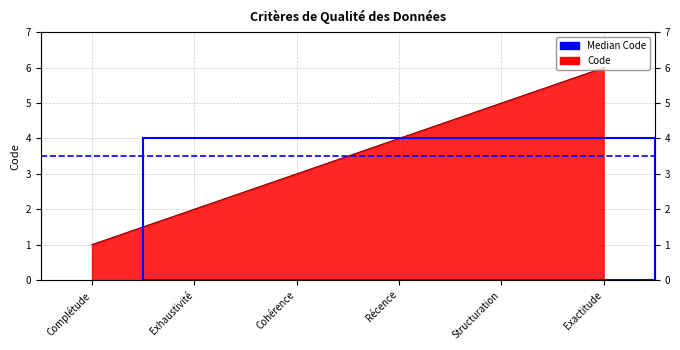

Count the values in the range 2 to 5.

4